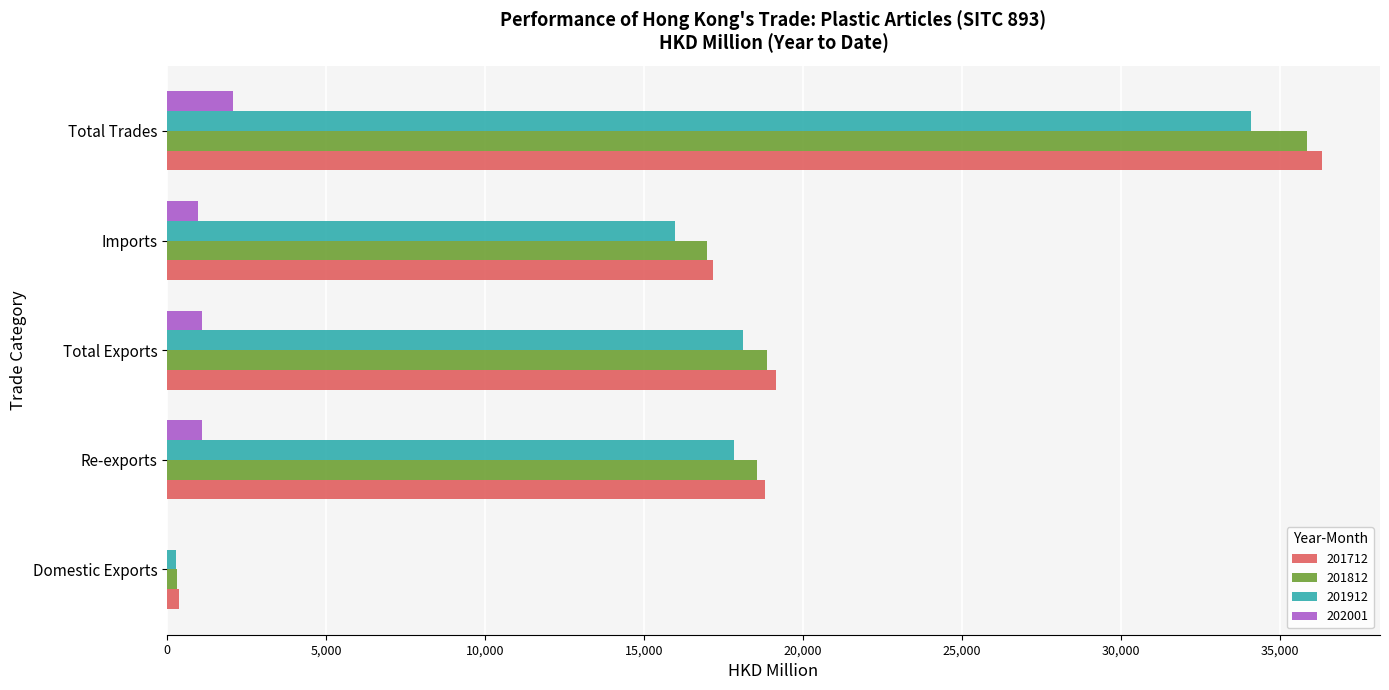

What is the total value across all series at Total Exports?

57263.6